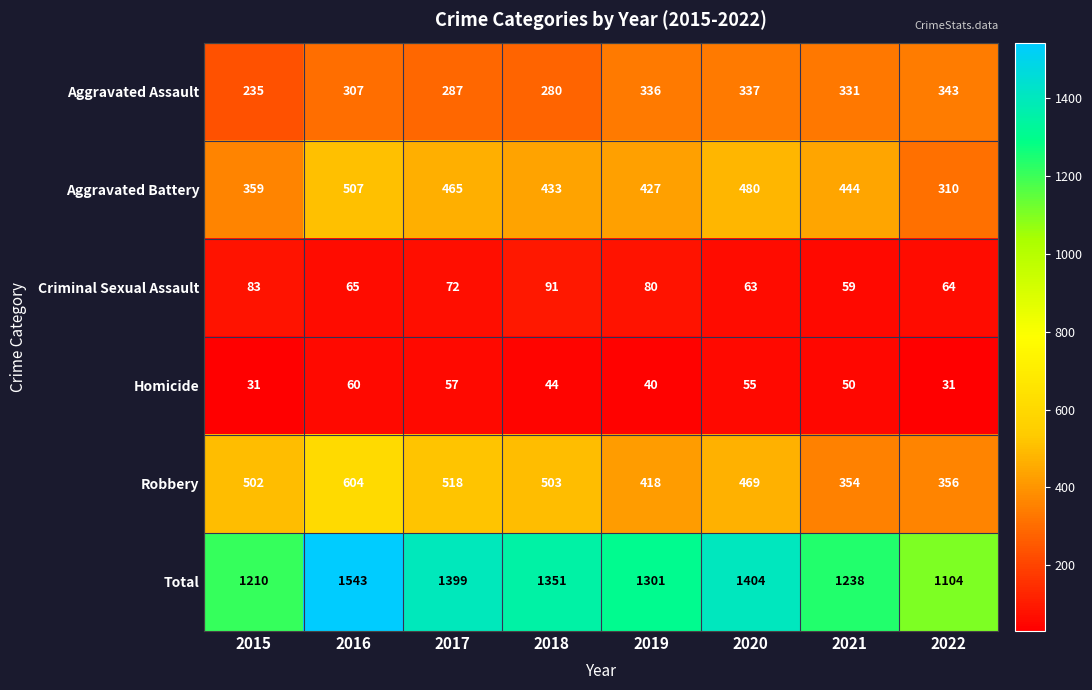

What is the total value across all series at 2020?

2808